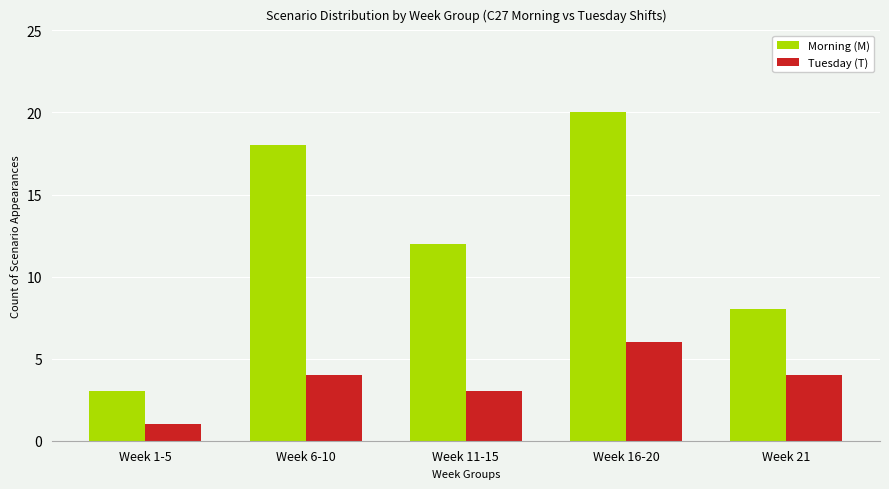

True or false: Morning (M) has a value of 8 at Week 11-15.

False